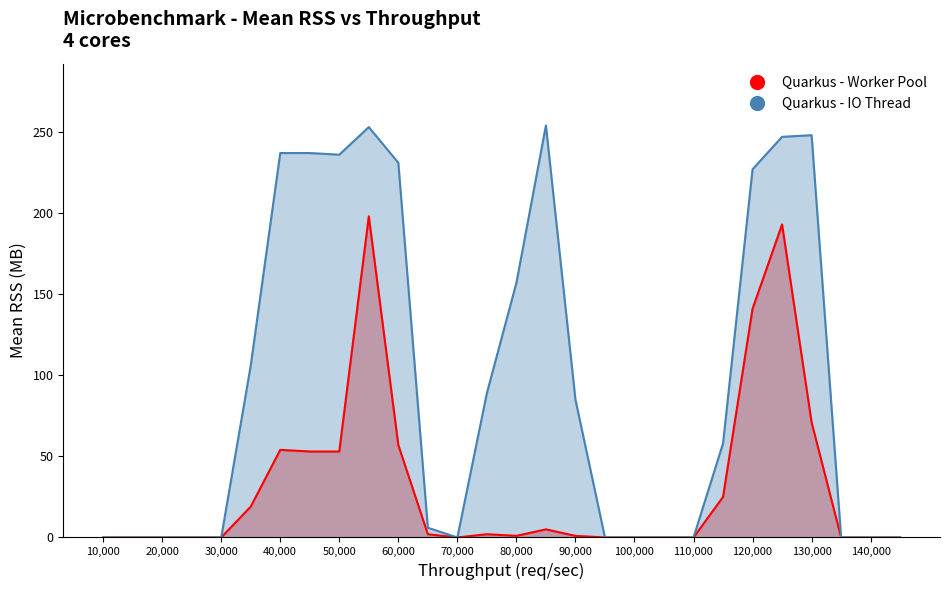

Which series has the widest spread of values?

Quarkus - IO Thread